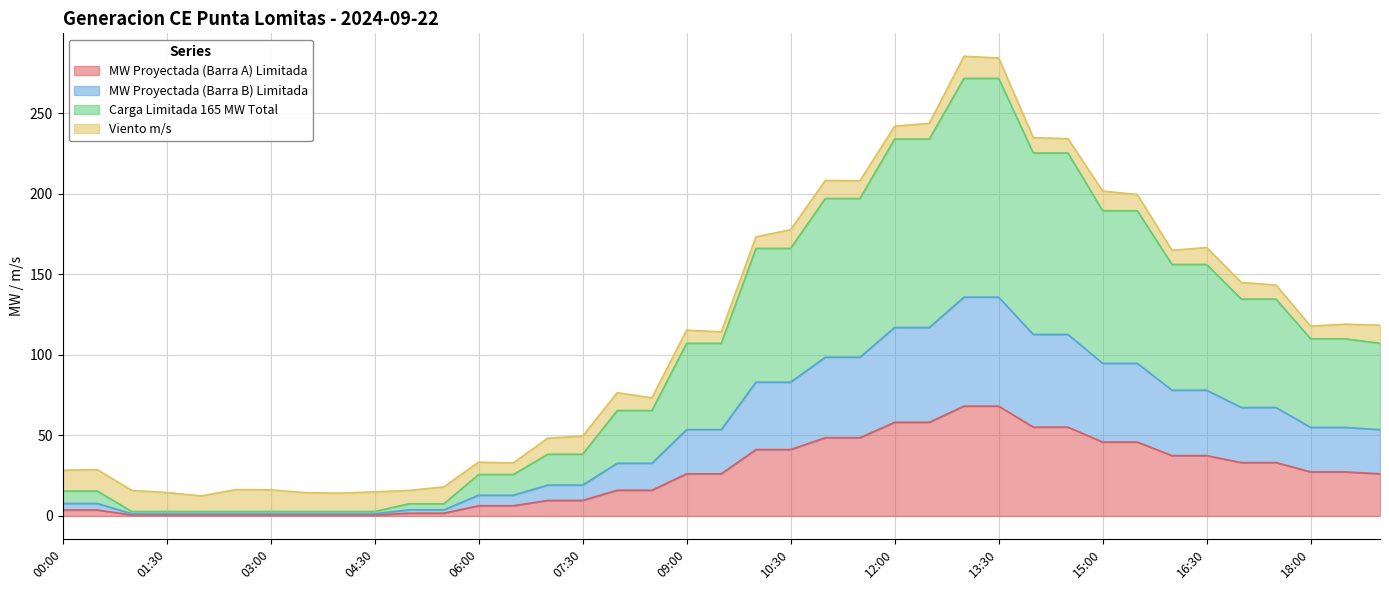

What position from the left is 06:30?

14